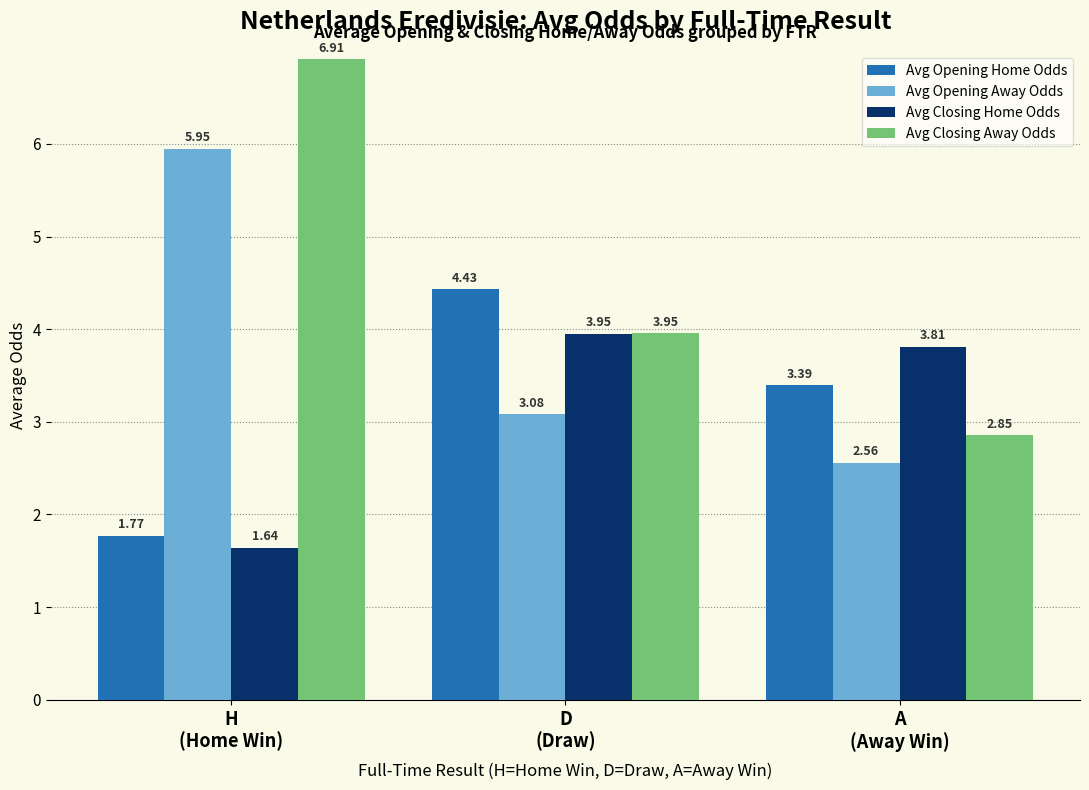

At how many categories does at least one series exceed 2?

3